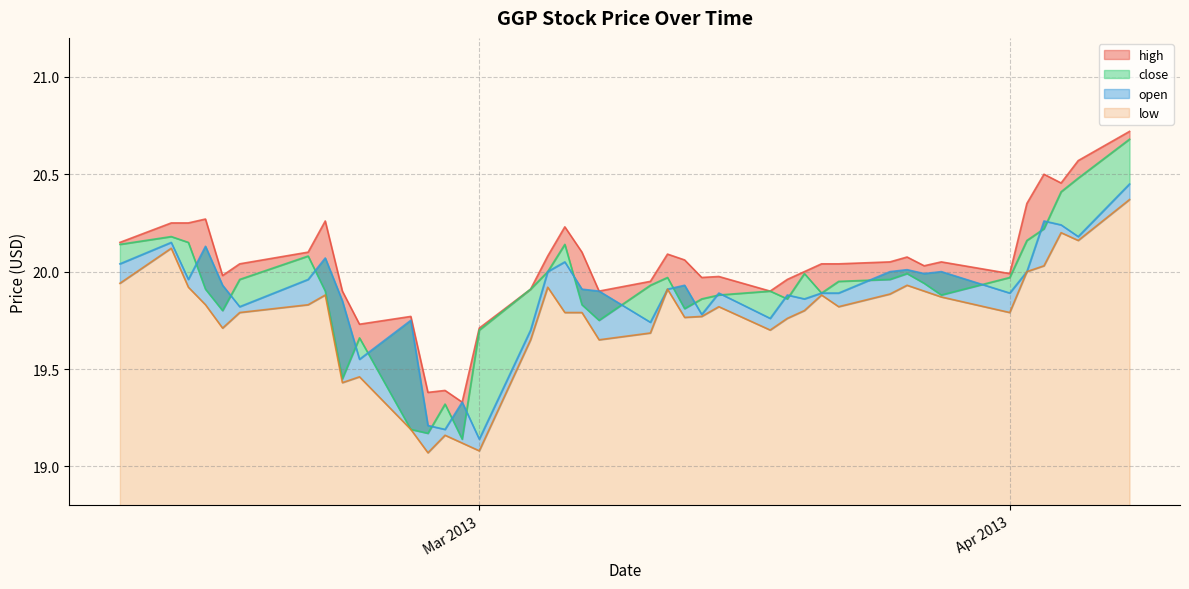

True or false: high has a value of 20.2 at 2013-02-12.

True